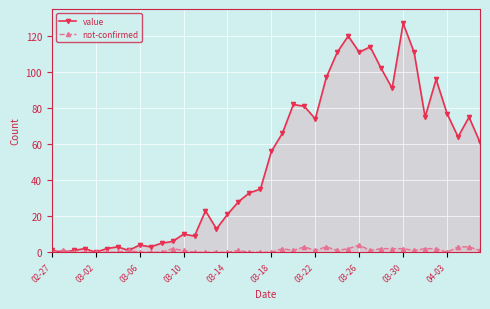

How many positive values does the not-confirmed series have?

23